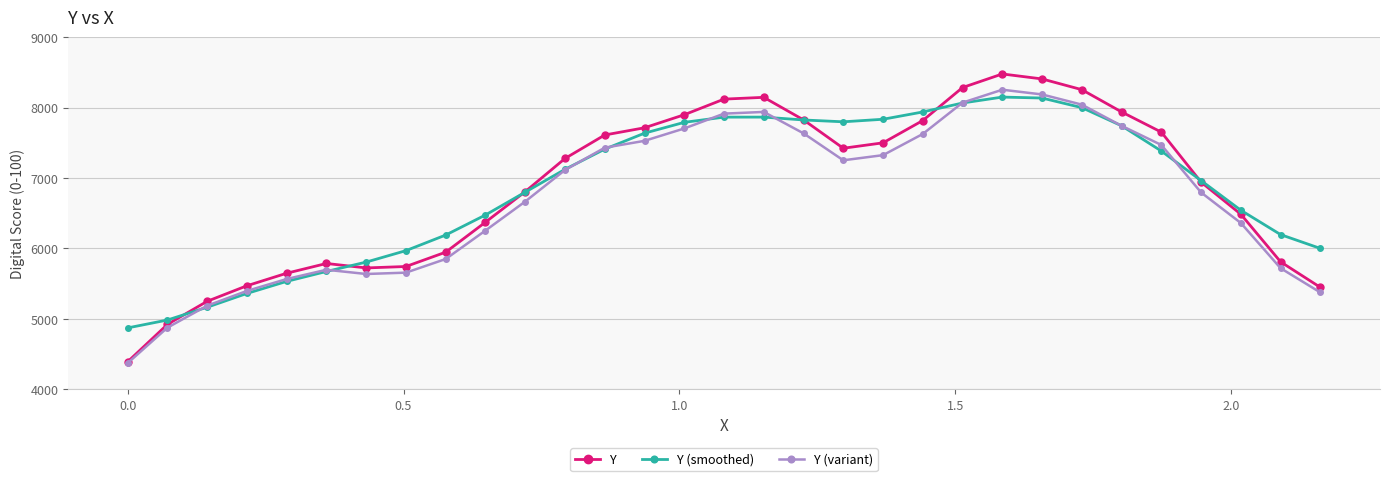

What is the highest value of the Y series?

8476.8